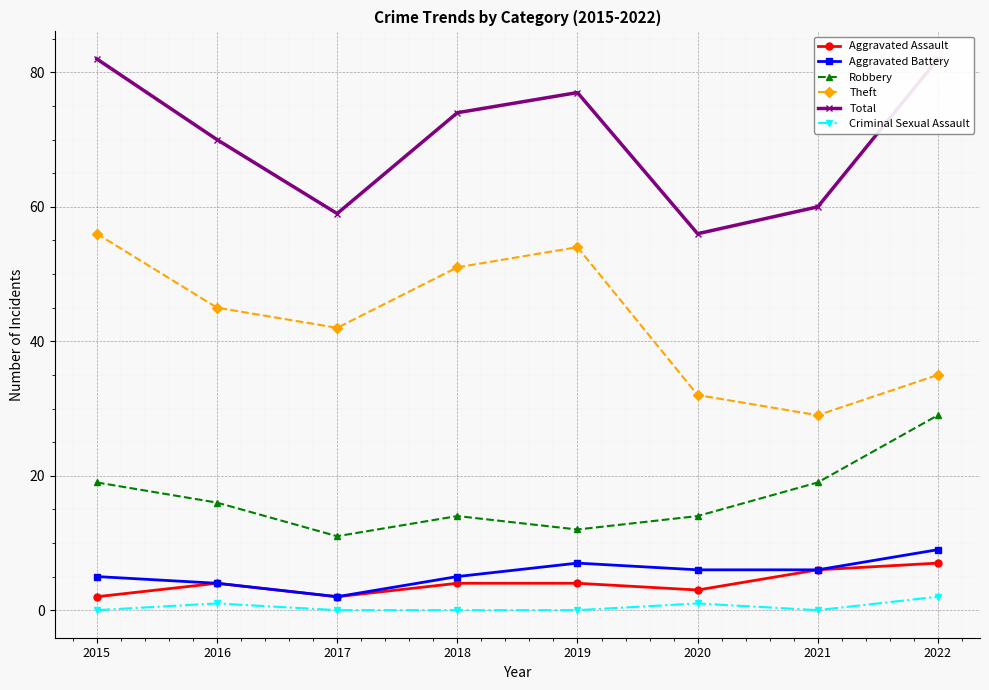

How many interior local valleys does the Criminal Sexual Assault series have?

1